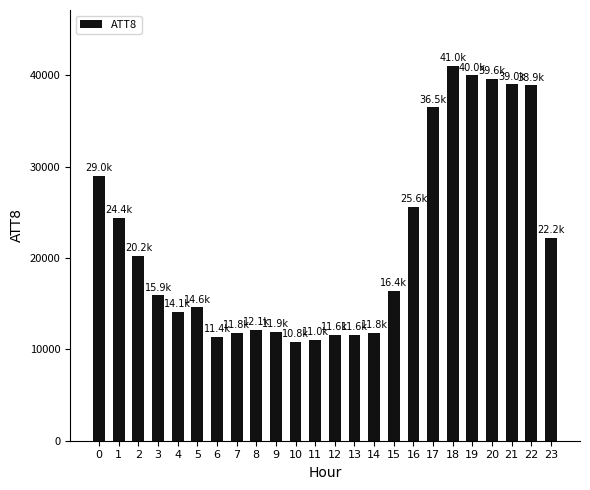

How many bars are there in total?

24